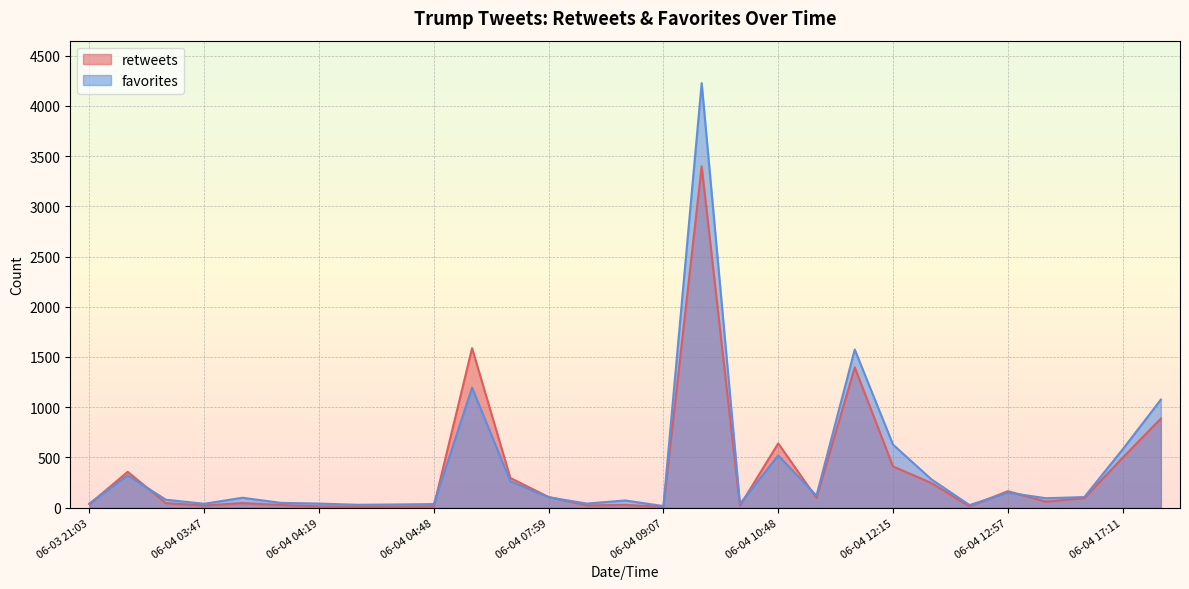

Which series has the largest total across all categories?

favorites